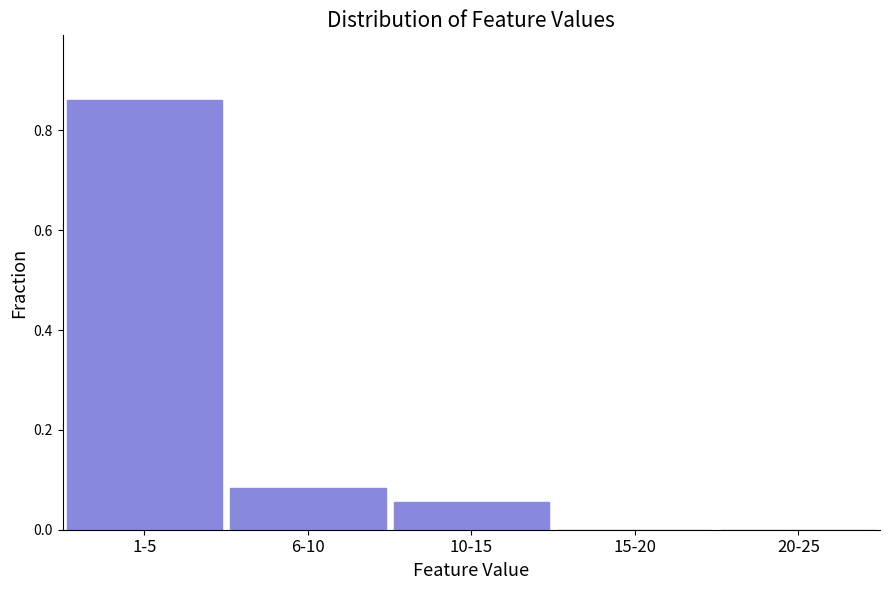

Which has a higher value, 10-15 or 1-5?

1-5